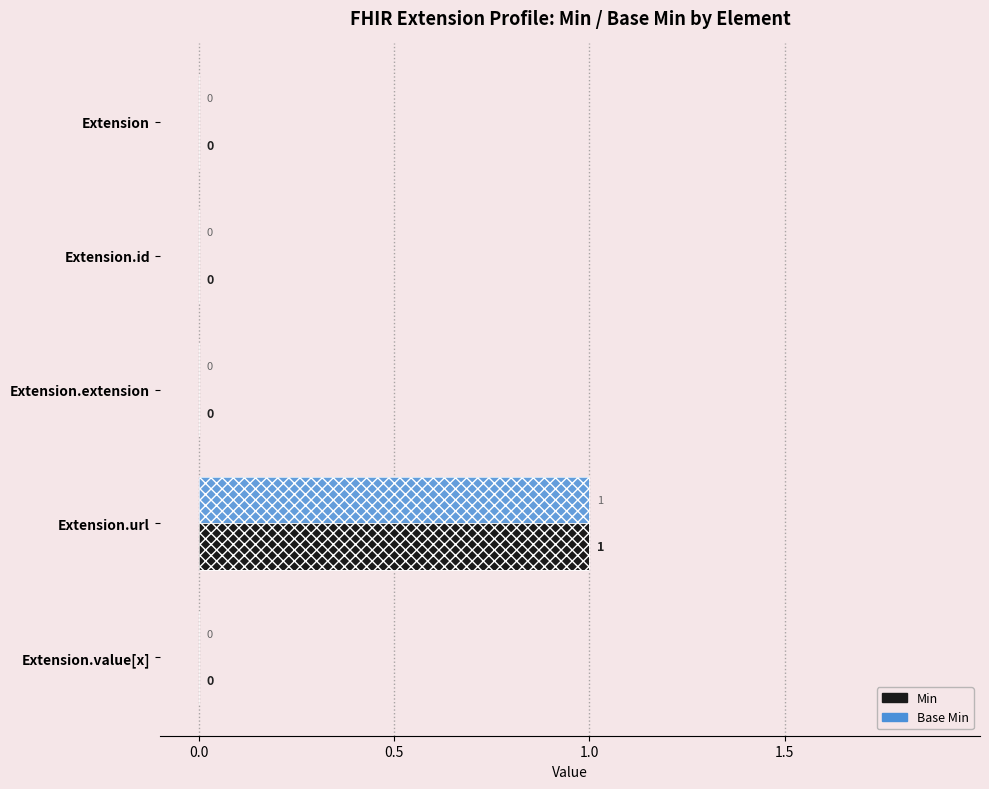

What position from the left is Extension?

1